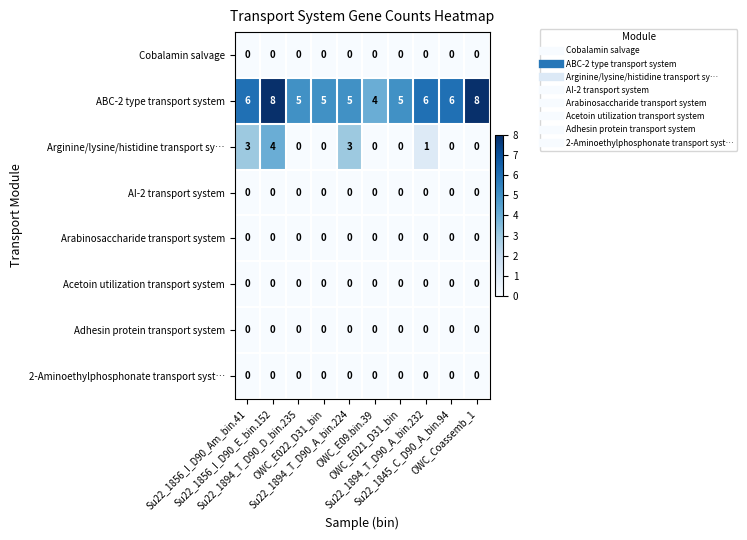

At how many categories does at least one series exceed 1?

10